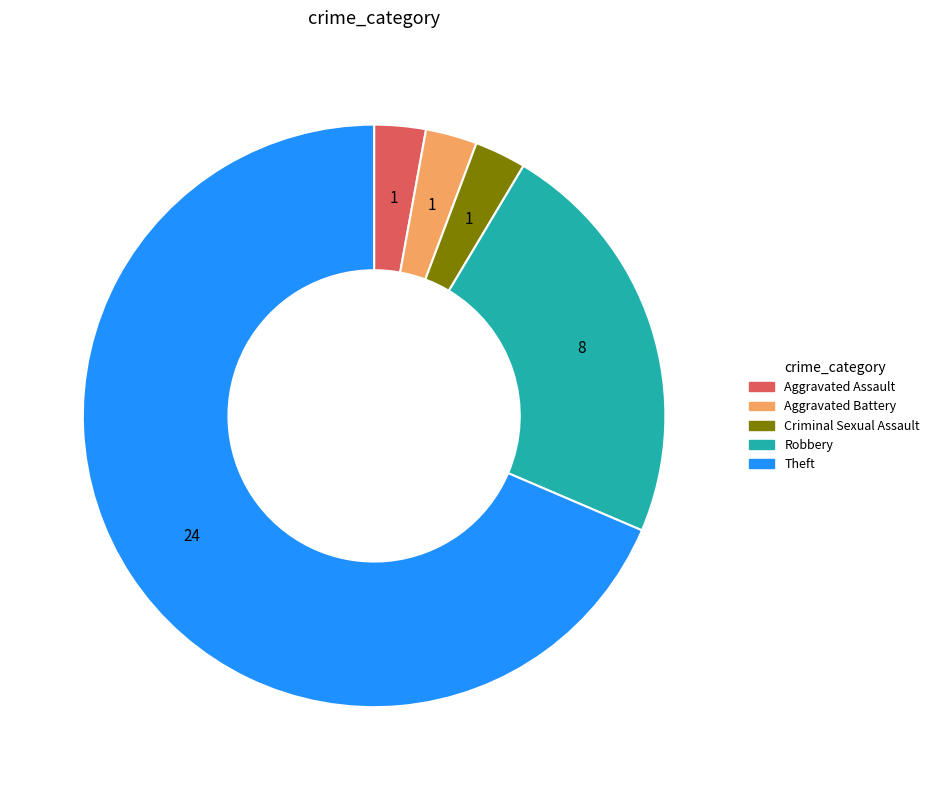

Which slice represents more than half of the pie?

Theft